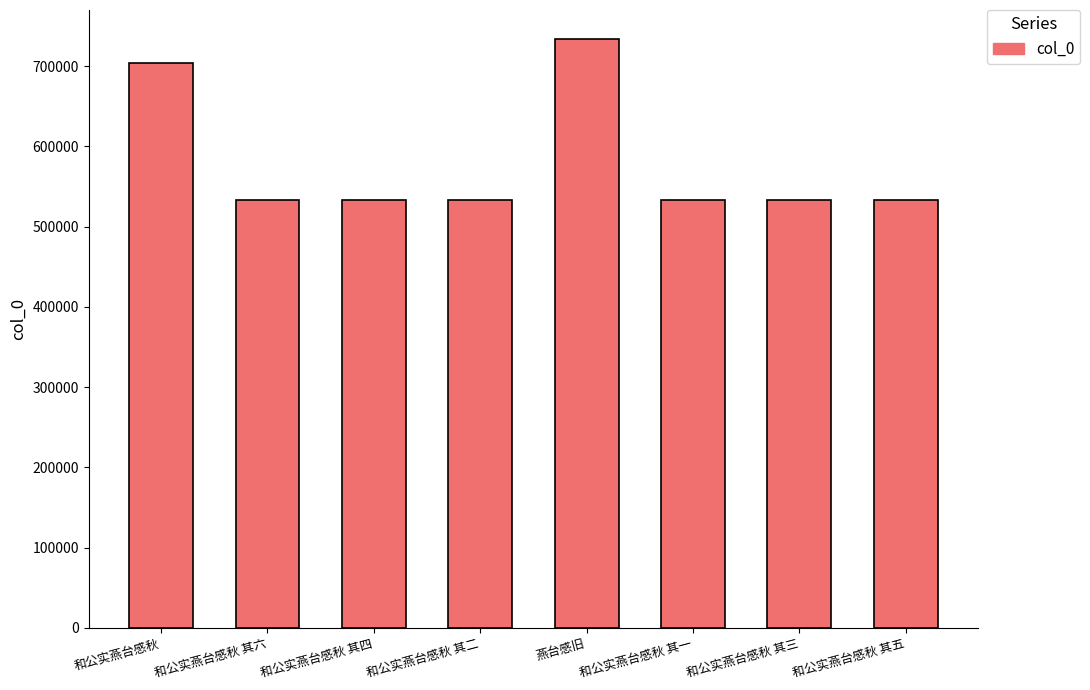

What is the minimum value shown in the chart?

533509